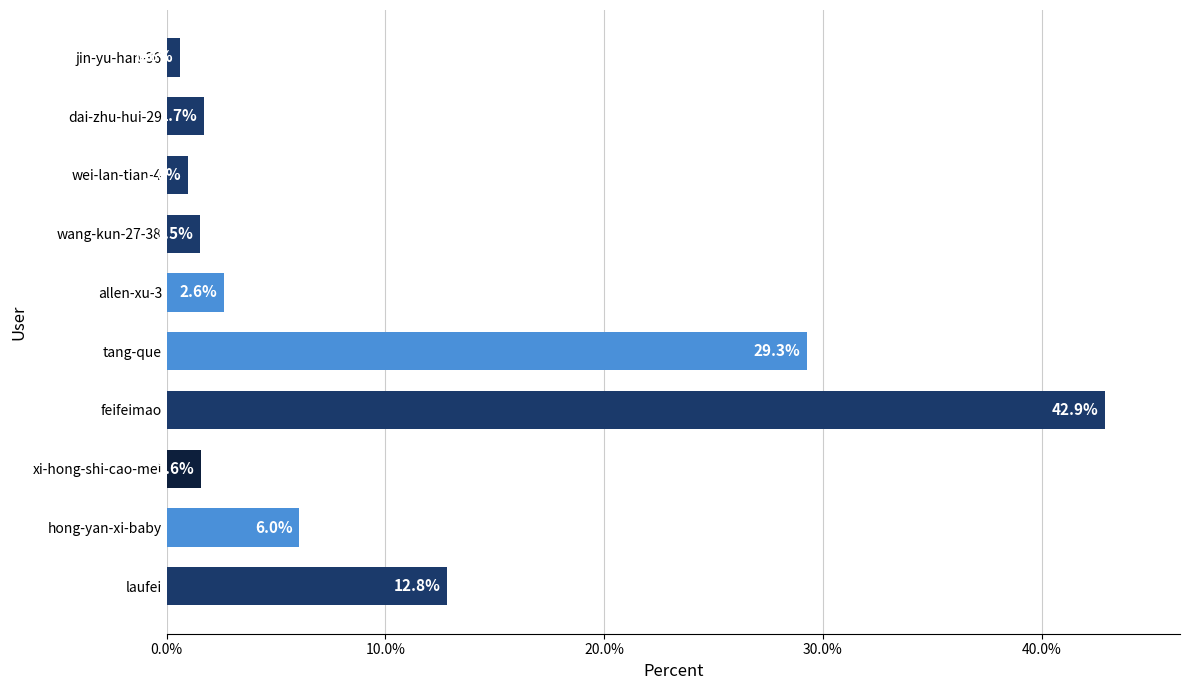

What is the change in value from feifeimao to jin-yu-han-36?

-42.3